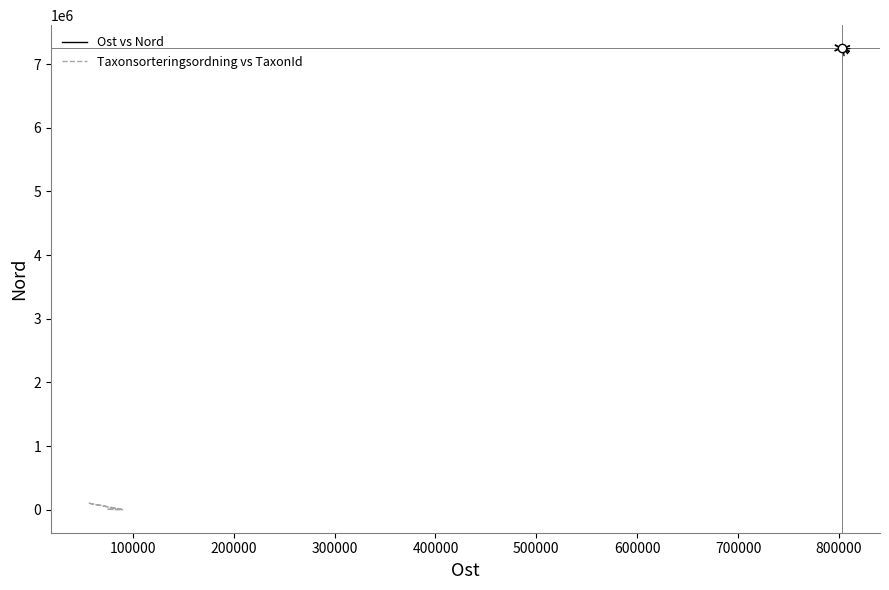

Which category has the lowest value across all series?

200000